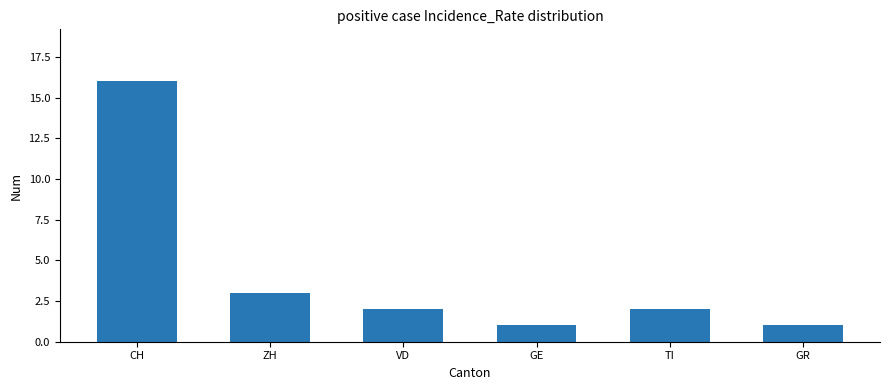

What is the minimum value shown in the chart?

1